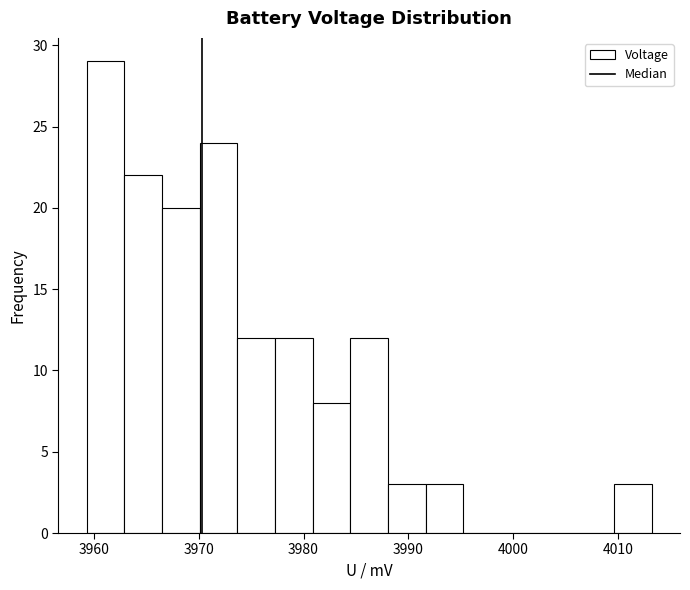

Around what value on the x-axis is the tallest bar? Give the approximate position of its centre, as read against the axis.

3961